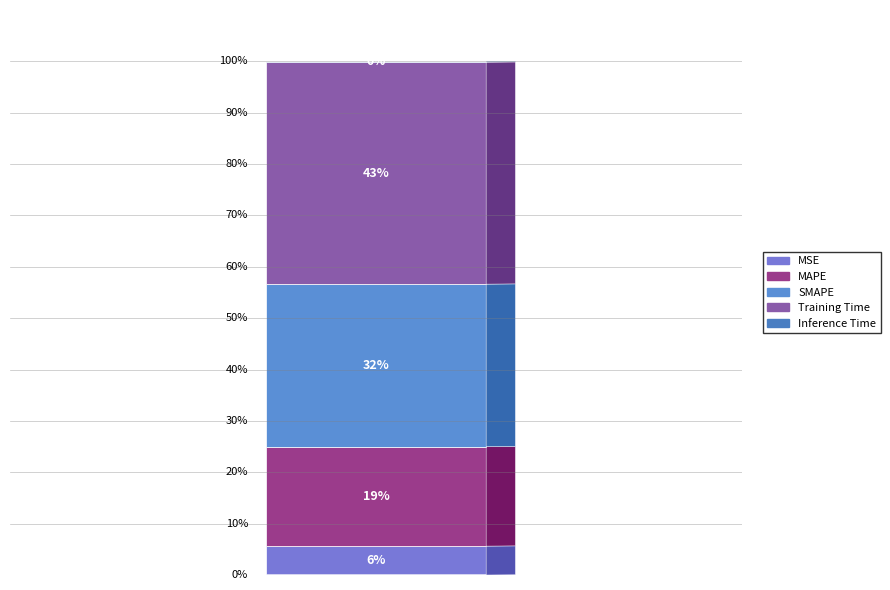

Is there a majority slice in this chart?

No